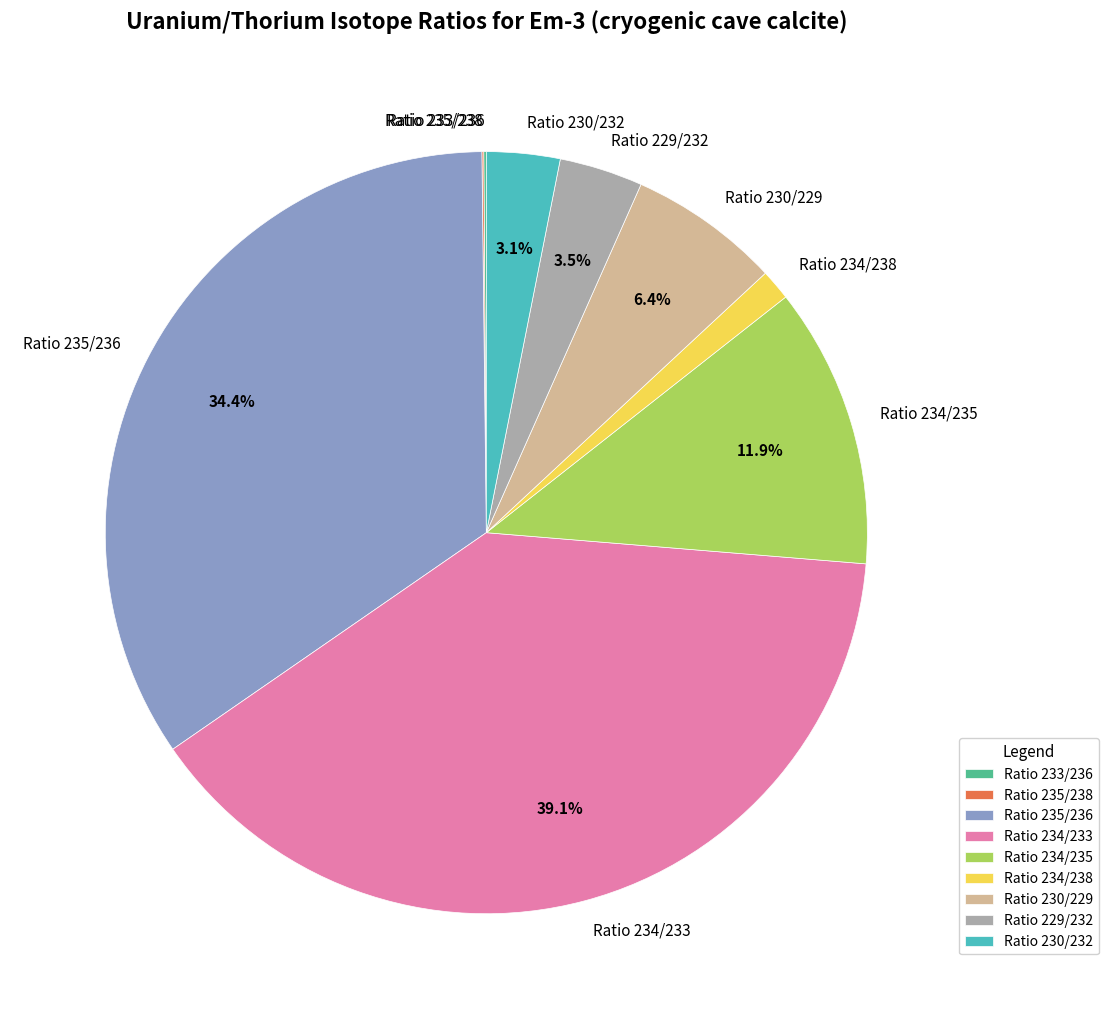

To the nearest percent, what is the average slice percentage?

11%